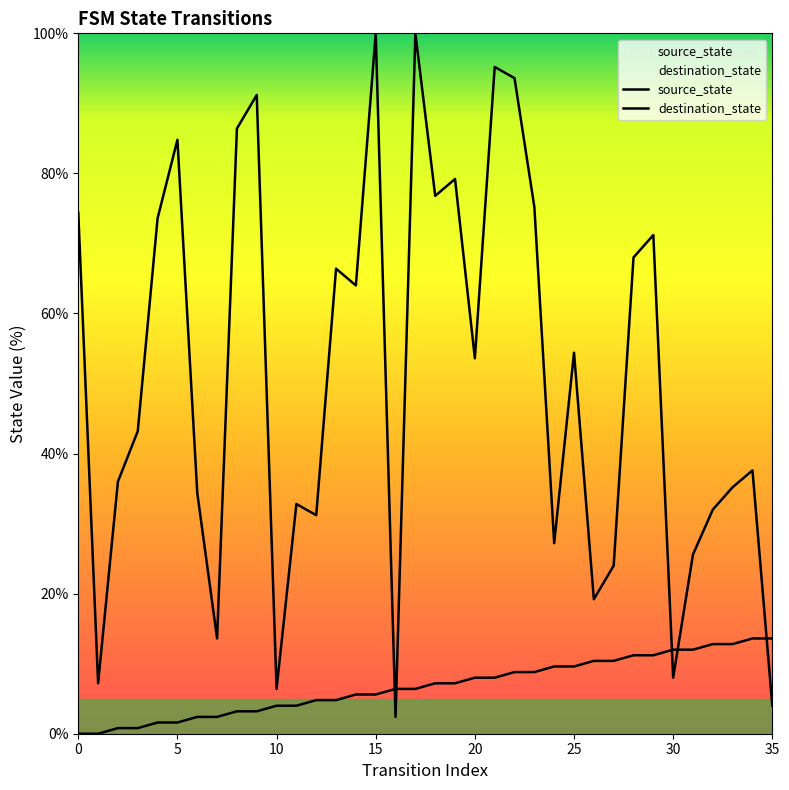

At which label is source_state closest to 6?

14